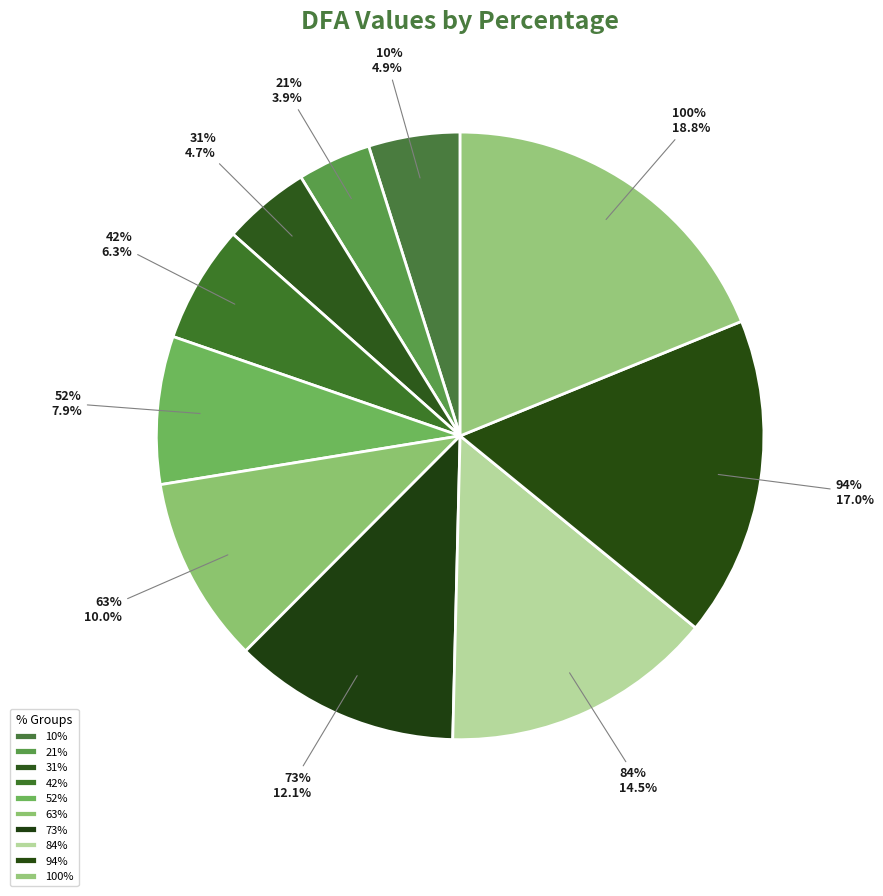

Is there a majority slice in this chart?

No